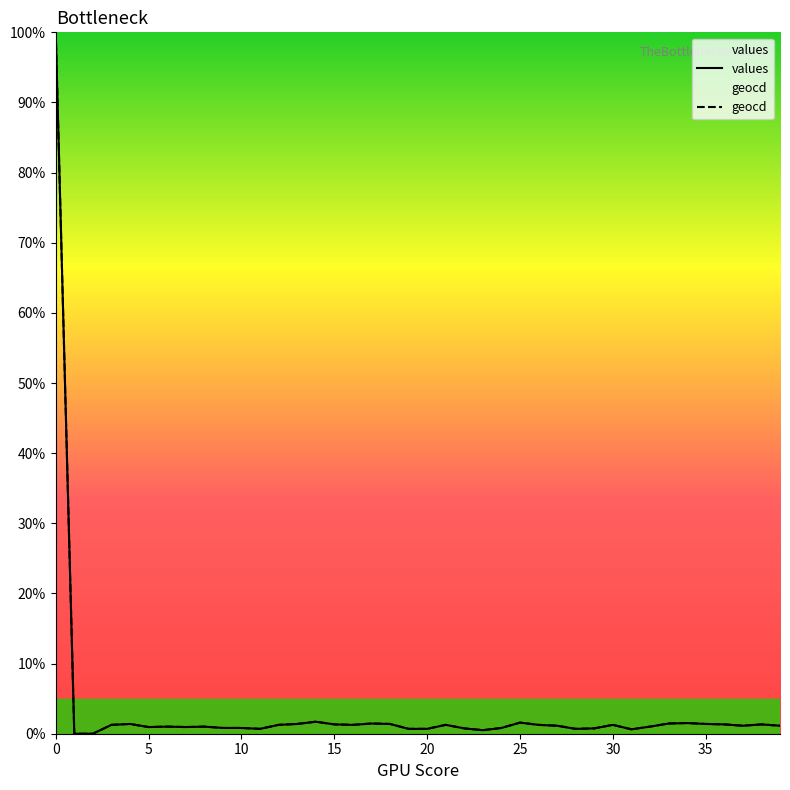

Does the chart display data point markers on the line(s)?

No